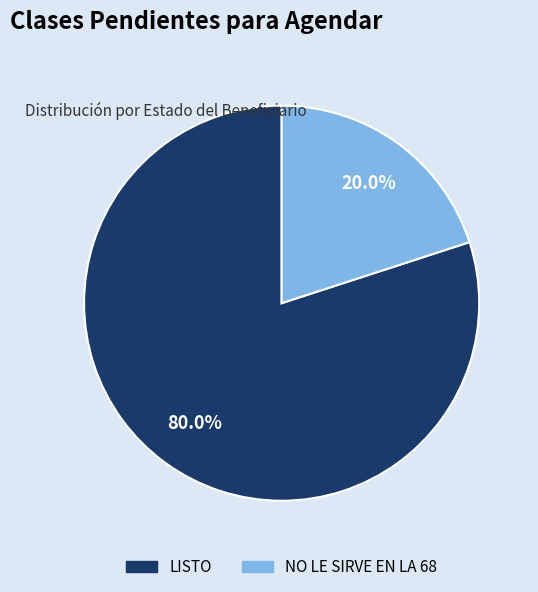

Is there a majority slice in this chart?

Yes